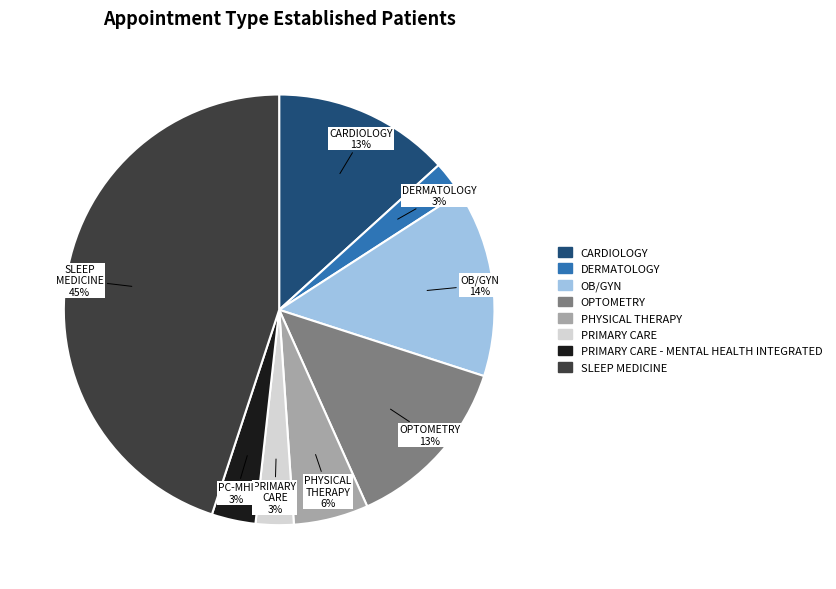

What percentage is the SLEEP MEDICINE slice, to the nearest percent?

45%